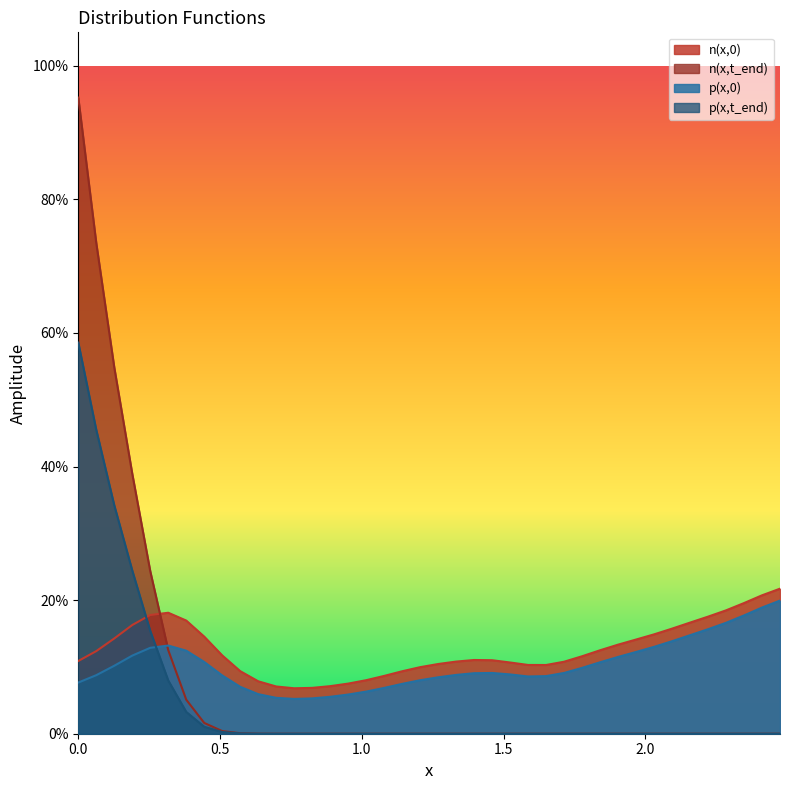

Rank the series by their average value, from lowest to highest.

p(x,t_end), n(x,t_end), p(x,0), n(x,0)